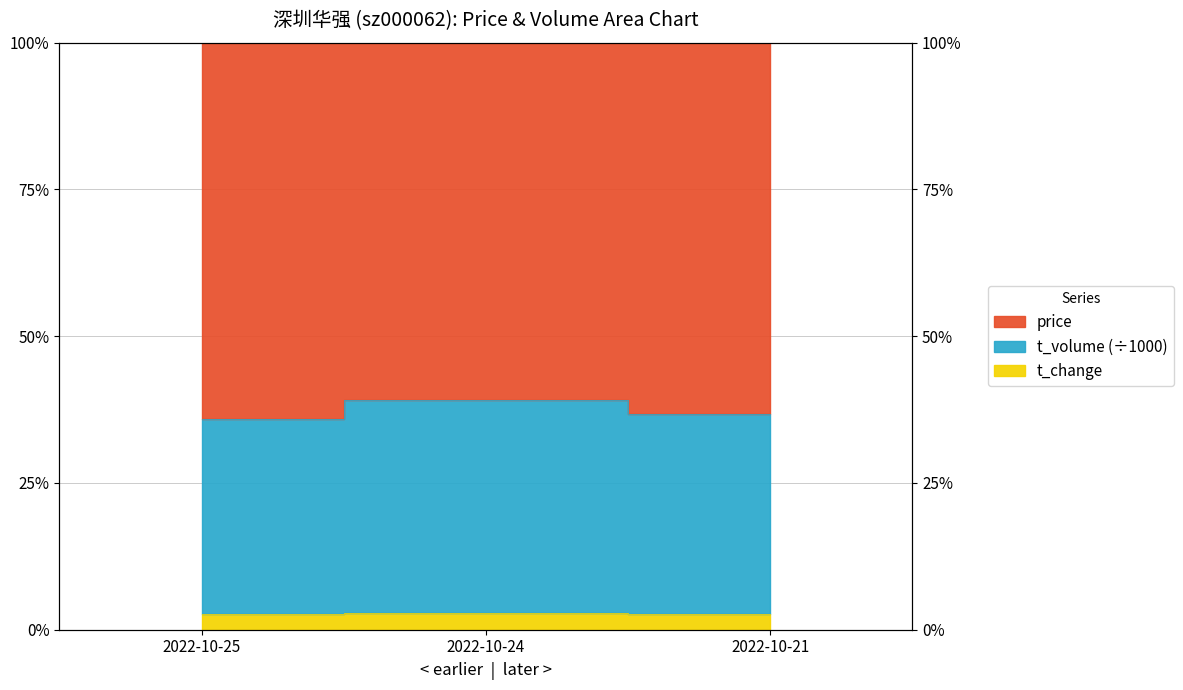

Is it true that t_change equals 1.1 at 2022-10-24?

False